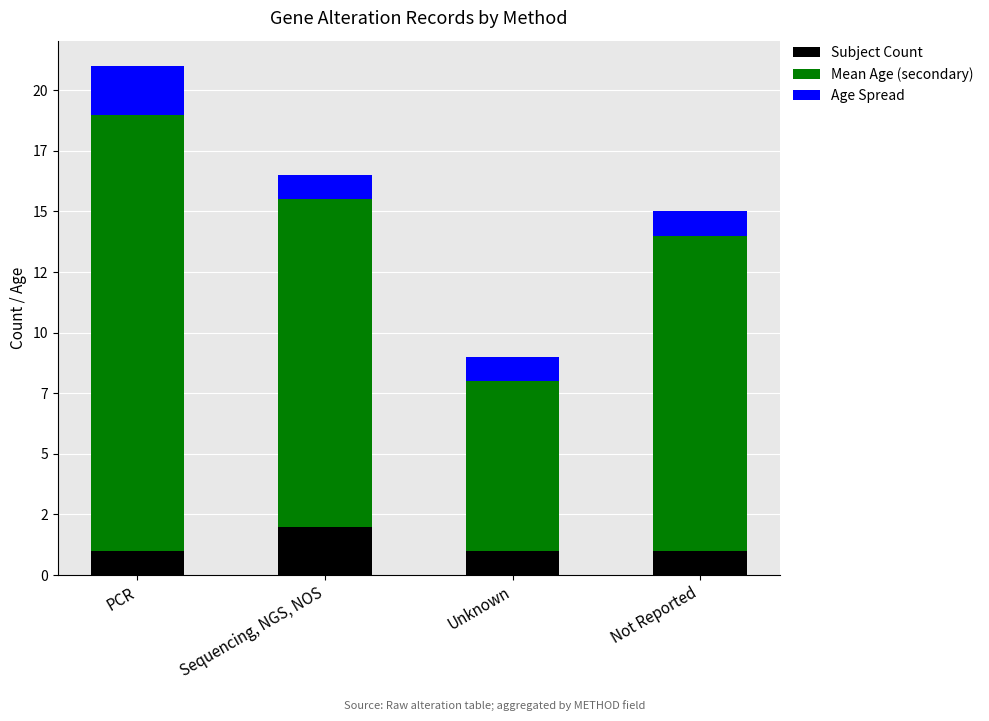

Is it true that Age Spread equals 1.0 at Not Reported?

True